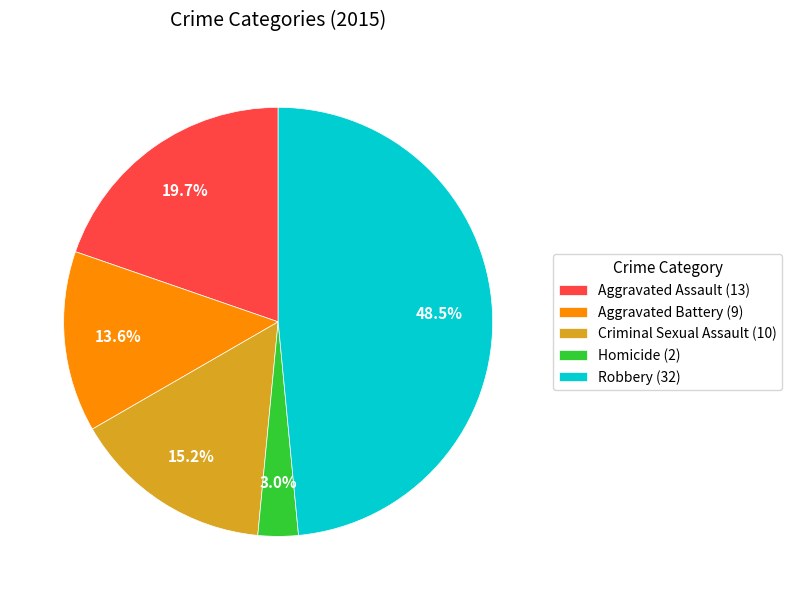

To the nearest percent, what portion does Aggravated Battery represent?

14%